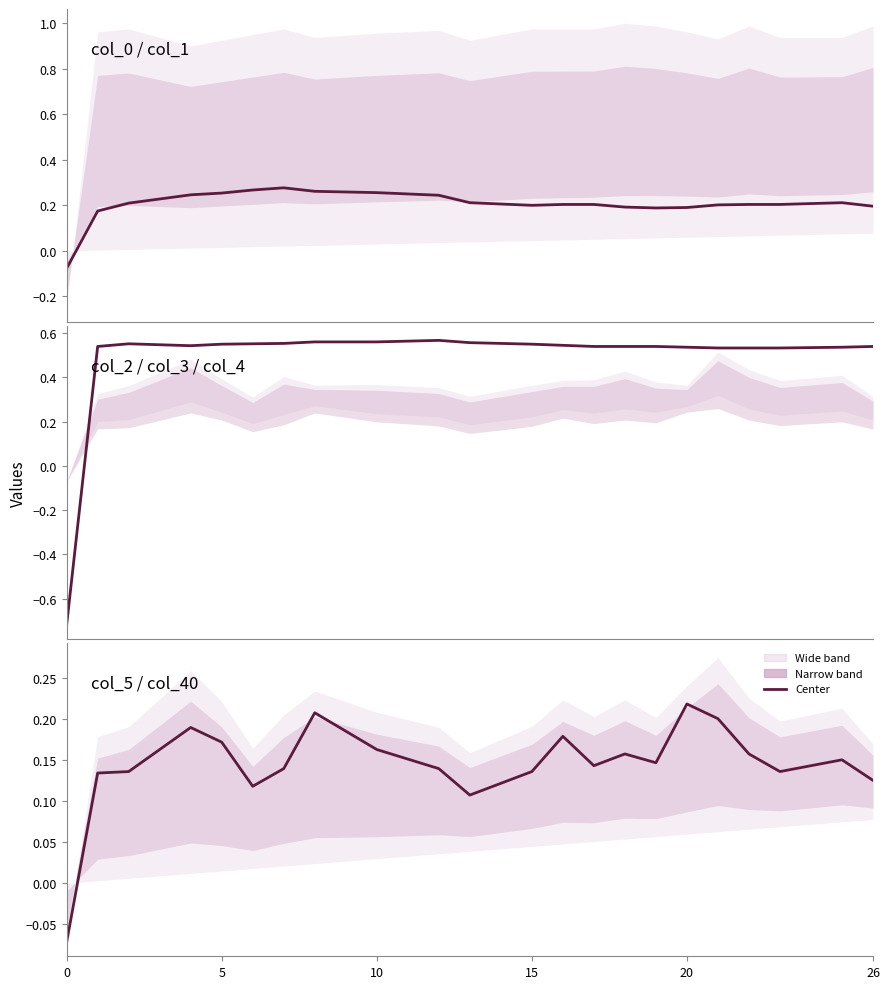

True or false: col_2 and col_5 intersect in this chart.

True